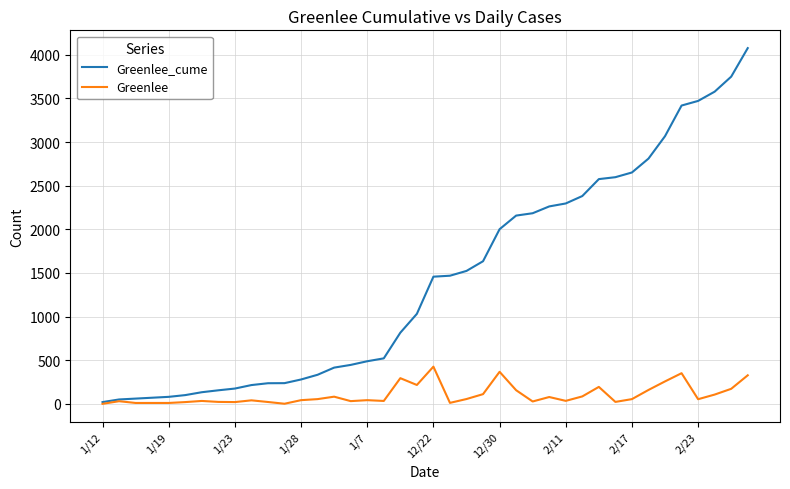

List the series in order of their overall mean, lowest first.

Greenlee, Greenlee_cume